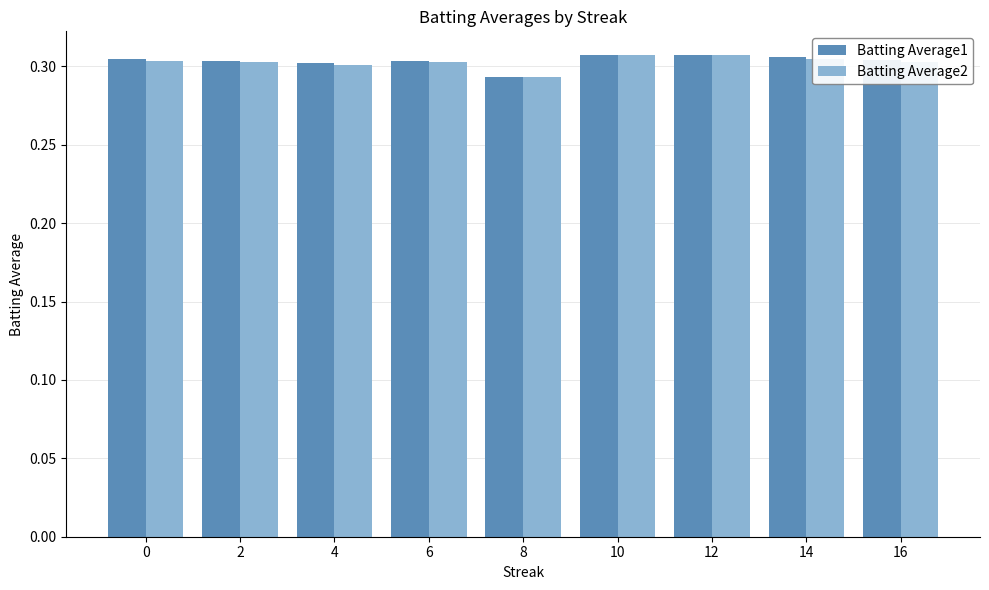

Does the chart contain stacked bars?

No